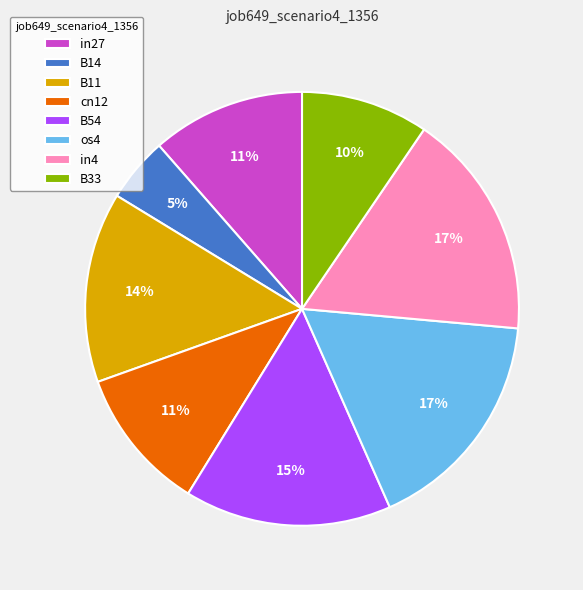

Does B33 account for over 50% of the chart?

No